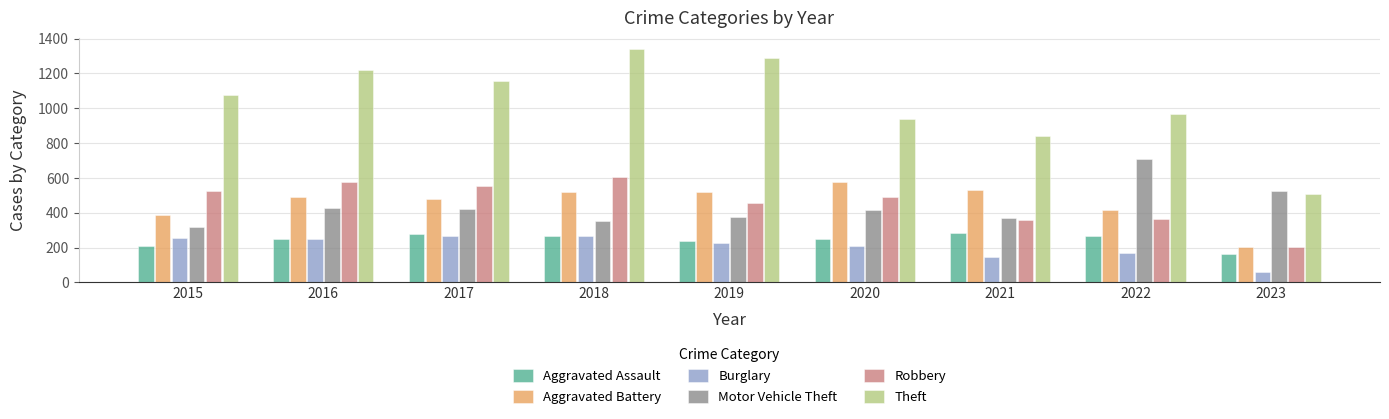

What is the total value across all series at 2021?

2526